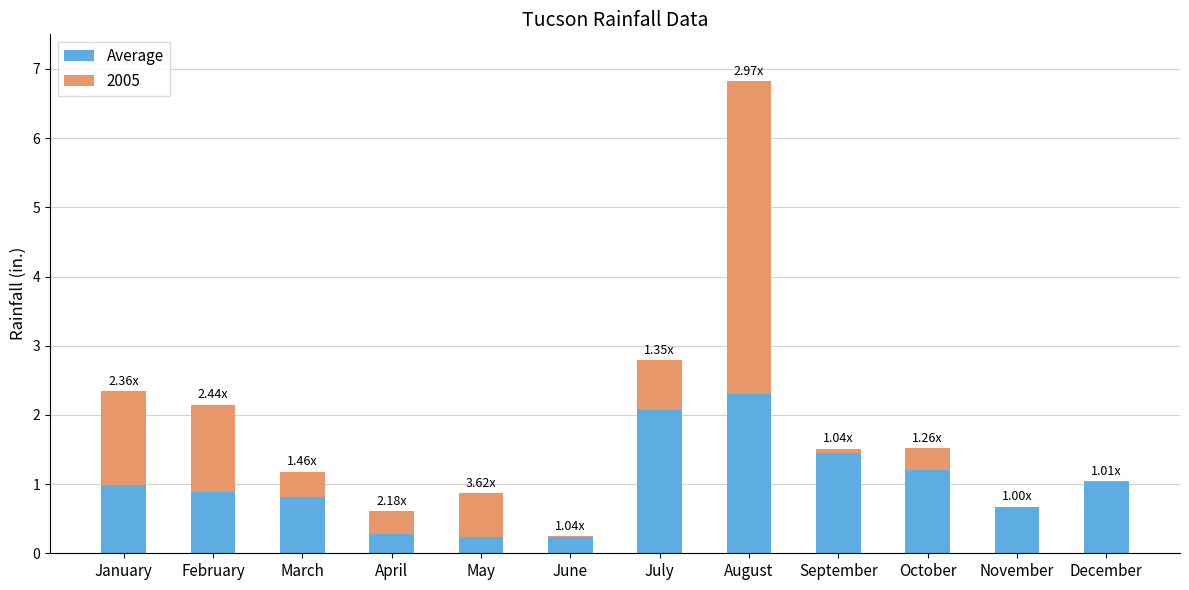

At which category is the sum across all series the highest?

August